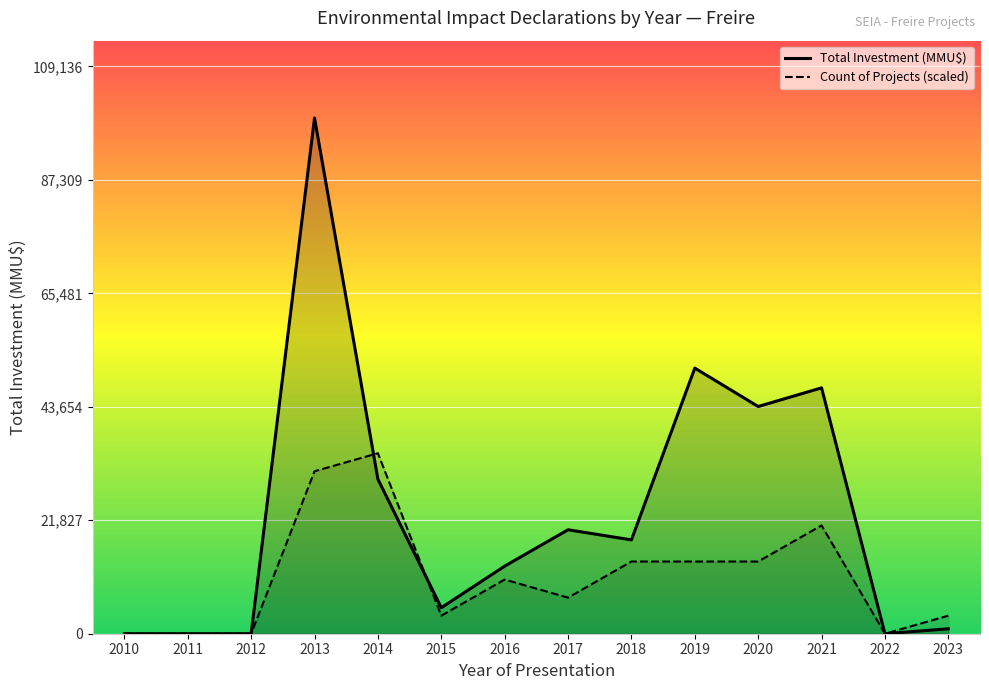

Reading right to left, what are all the values shown in this chart?

Total Investment (MMU$): 2023=950.0	2022=0.0	2021=47300.0	2020=43713.0	2019=51100.0	2018=18050.0	2017=20000.0	2016=13000.0	2015=5000.0	2014=29735.0	2013=99215.0	2012=0.0	2011=0.0	2010=0.0
Count of Projects (scaled): 2023=3472.5	2022=0.0	2021=20835.1	2020=13890.1	2019=13890.1	2018=13890.1	2017=6945.0	2016=10417.6	2015=3472.5	2014=34725.2	2013=31252.7	2012=0.0	2011=0.0	2010=0.0